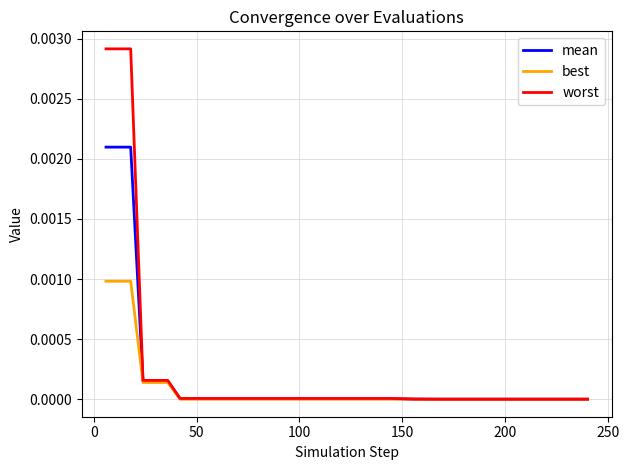

List the series in order of their peak value, lowest first.

best, mean, worst